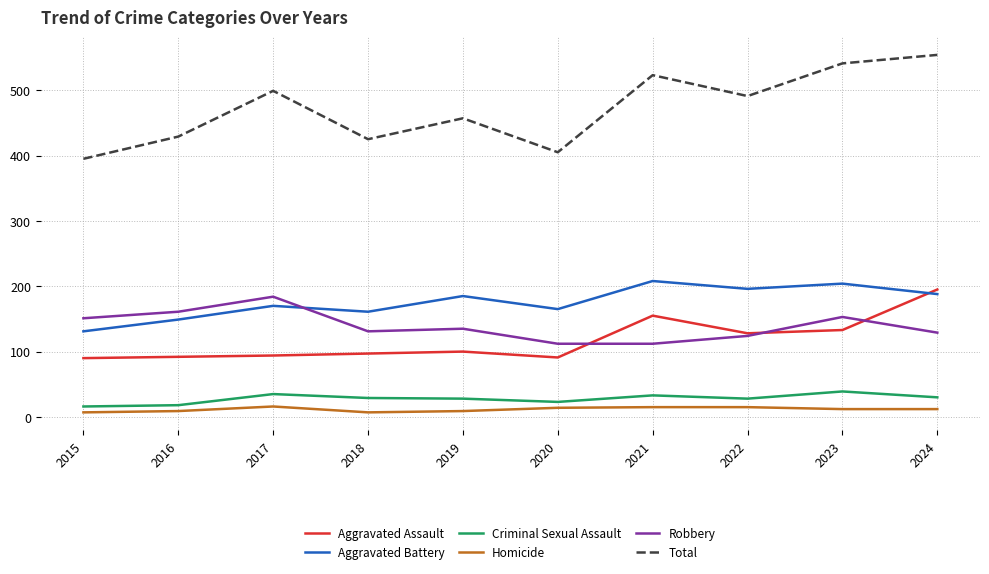

True or false: Robbery has a value of 161 at 2016.

True